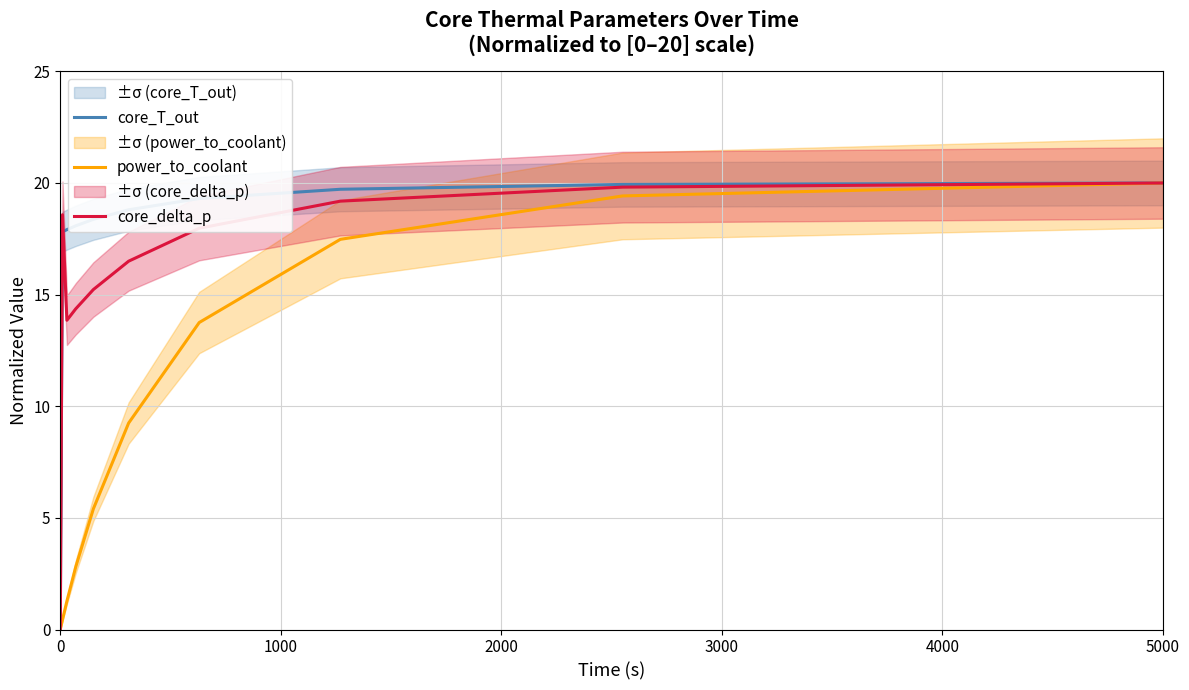

Reading left to right, list all the values displayed in this chart.

core_T_out: 0.0	17.8	17.9	18.1	18.4	18.8	19.3	19.7	19.9	20.0
power_to_coolant: 0.0	0.4	1.3	2.8	5.4	9.2	13.8	17.5	19.4	20.0
core_delta_p: 0.0	18.6	13.9	14.4	15.2	16.5	18.0	19.2	19.8	20.0